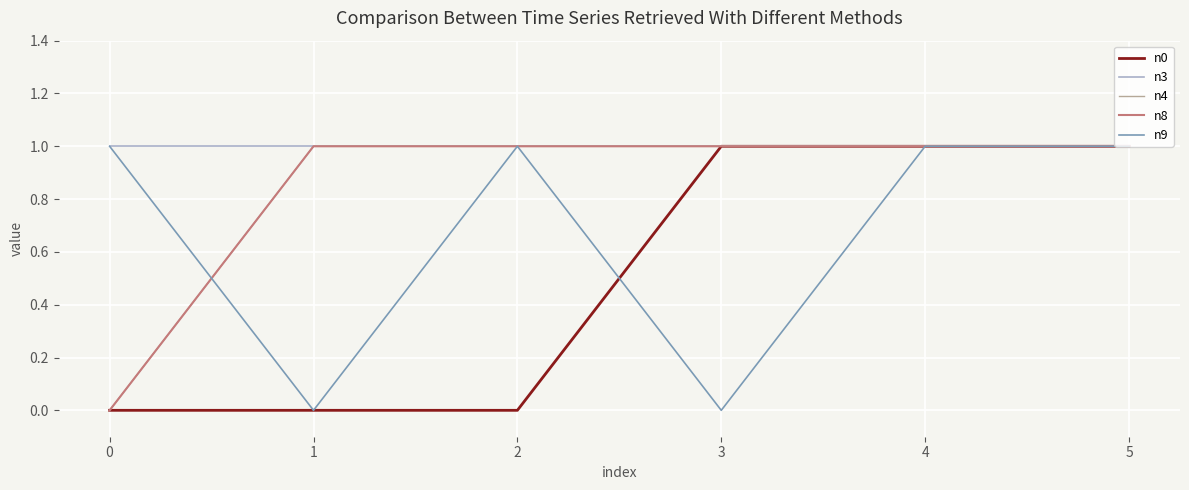

Is this an area chart (filled region under the line)?

No